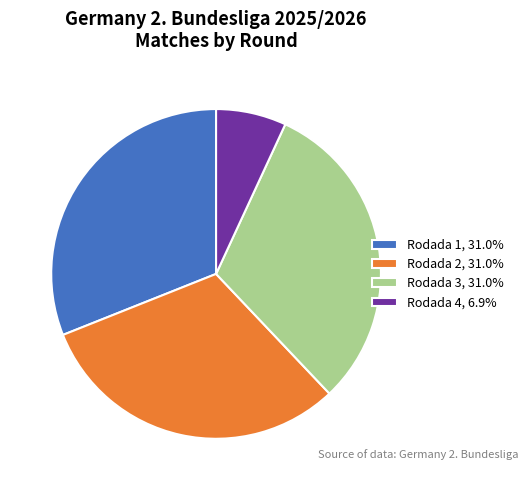

Does Rodada 3, 31.0% account for over 50% of the chart?

No